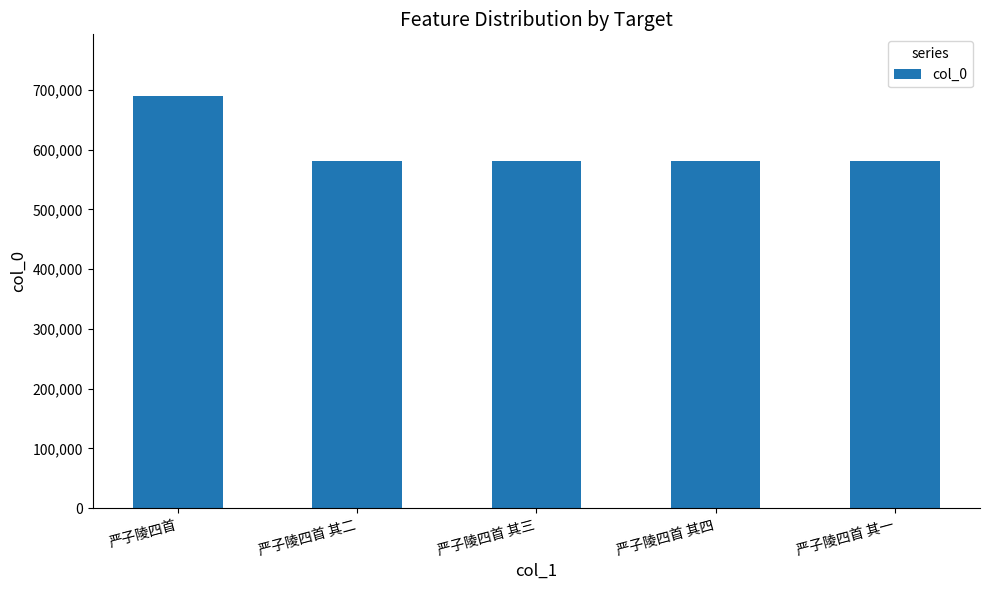

What is the change in value from 严子陵四首 其二 to 严子陵四首 其四?

+2